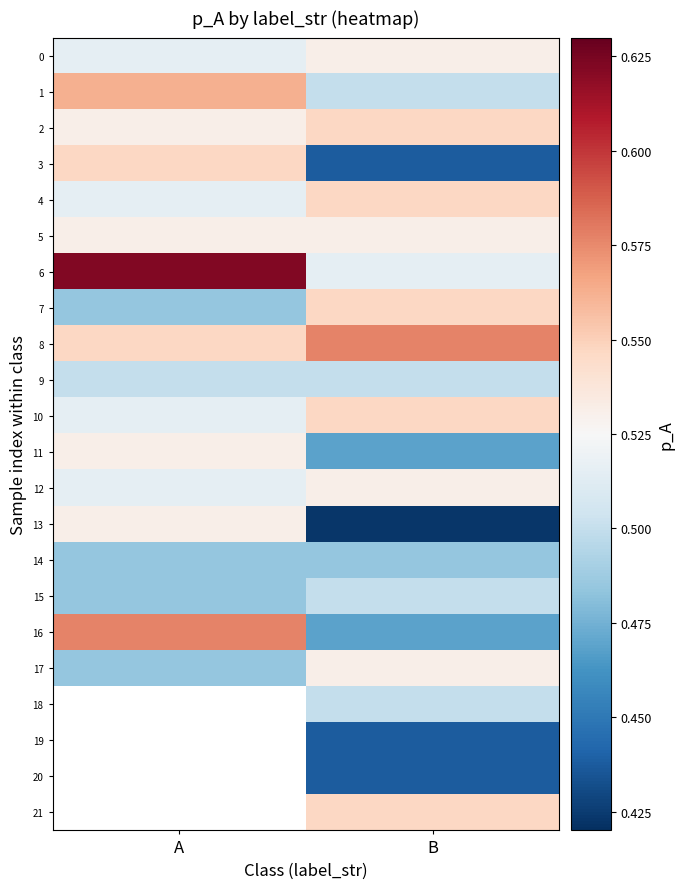

What is the maximum value shown in the chart?

0.6